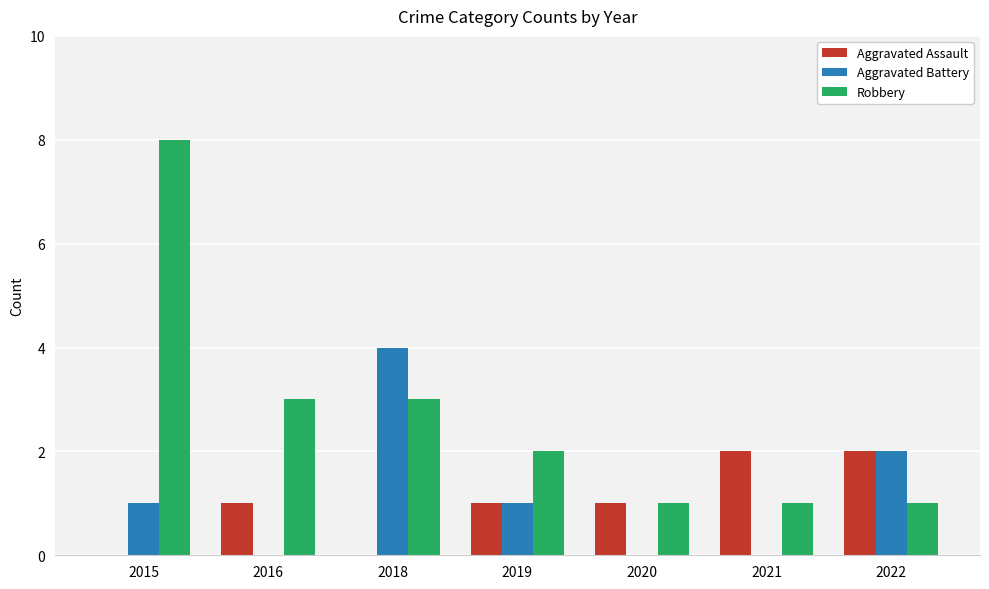

Are the bars horizontal?

No